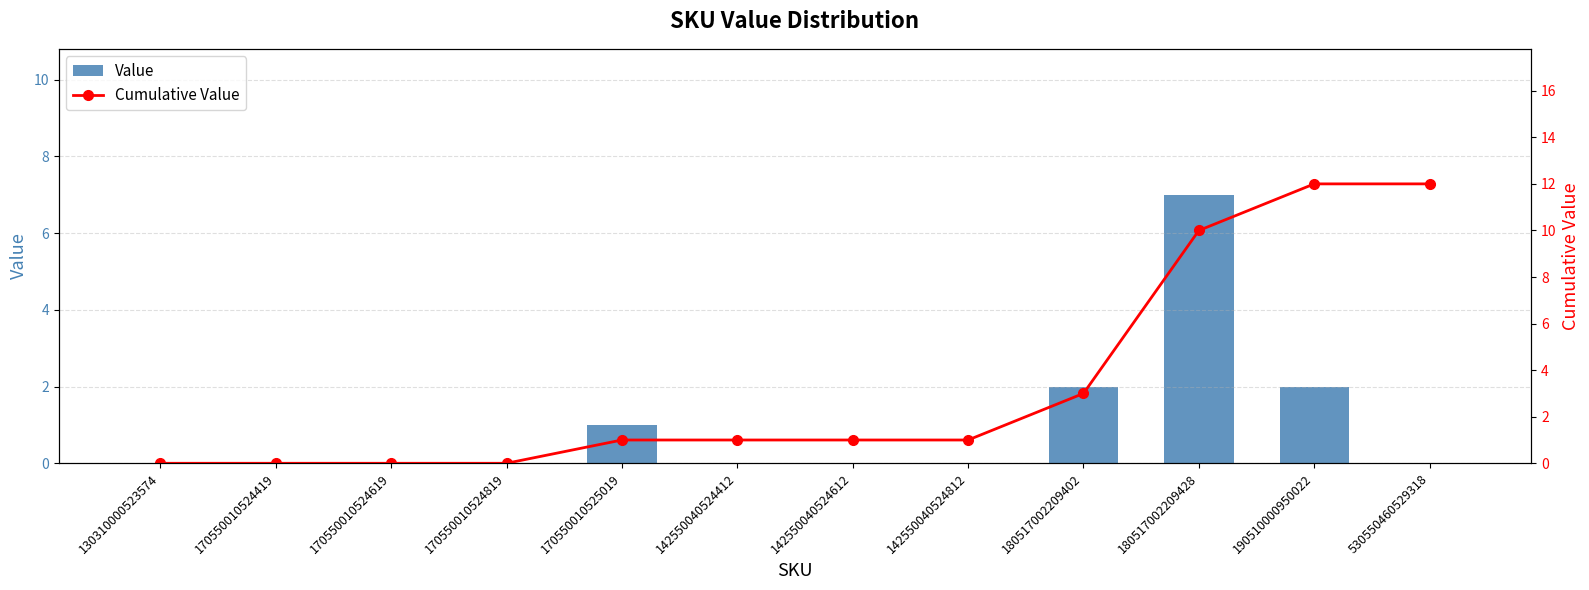

How many values in Value are above zero?

4